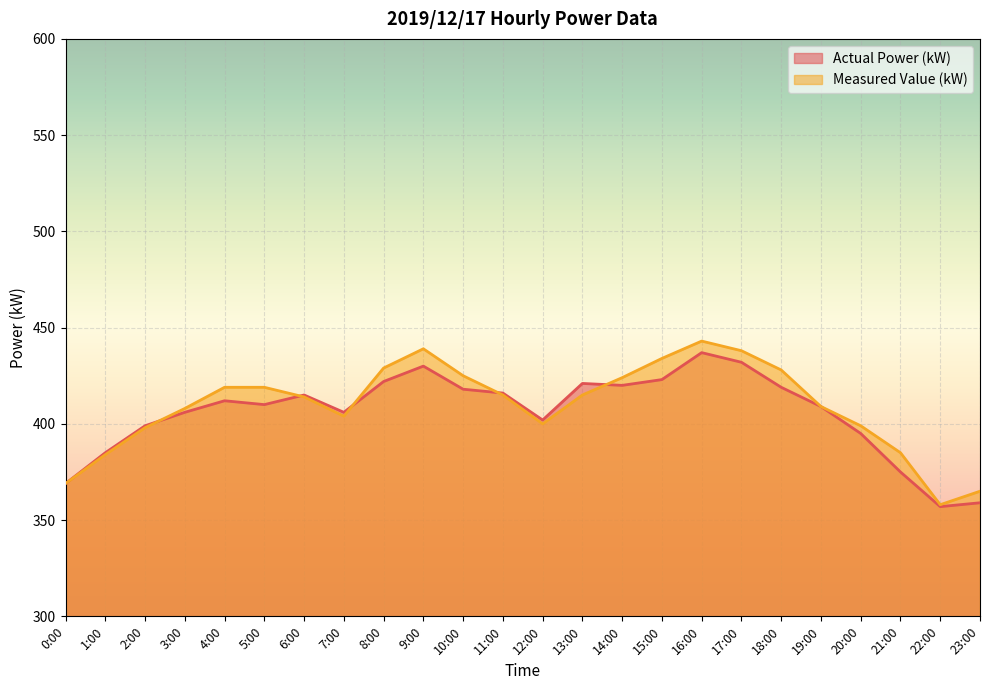

What is the greatest value displayed?

443